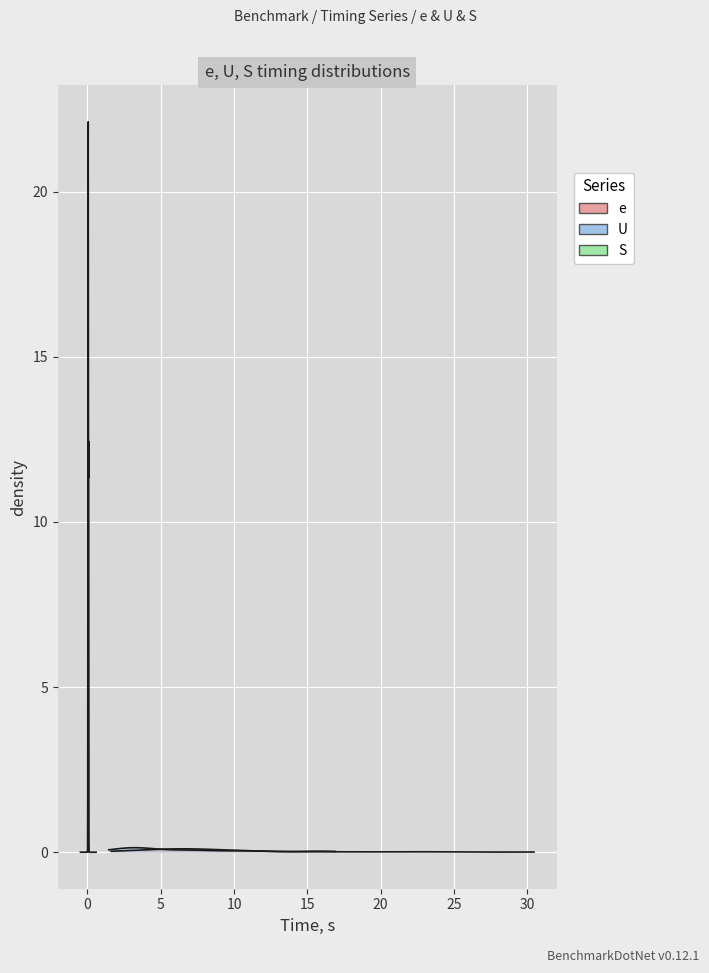

Reading left to right, what are all the values shown in this chart?

e: 12.6	16.2	8.0	23.4	22.0	9.0	11.8	20.5	9.4	16.1	30.0	7.5	7.4	10.7	7.1	7.4	10.9	5.2	3.8	5.2	5.7	9.1	9.4	5.7	6.6	4.5	2.4	7.3	4.1	2.9	5.5	7.0	4.9	6.2	6.9	2.1
U: 11.8	15.3	7.3	12.0	16.4	7.2	10.6	15.6	7.1	10.9	16.4	7.0	7.2	9.7	5.4	7.2	9.6	5.0	3.5	4.4	2.8	3.8	4.6	2.8	3.2	3.8	2.3	3.3	3.8	2.3	2.7	3.2	2.1	2.7	3.2	1.9
S: 0.0	0.0	0.1	0.1	0.1	0.0	0.1	0.1	0.1	0.1	0.1	0.0	0.1	0.1	0.1	0.1	0.1	0.1	0.0	0.0	0.0	0.0	0.1	0.0	0.1	0.1	0.0	0.0	0.0	0.0	0.1	0.1	0.1	0.1	0.1	0.1